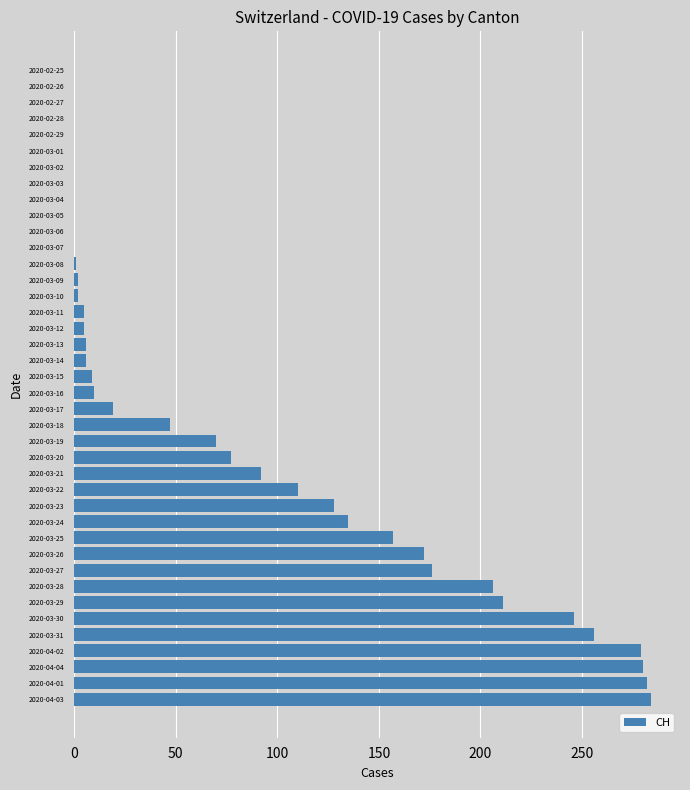

Count the number of categories in the chart.

40